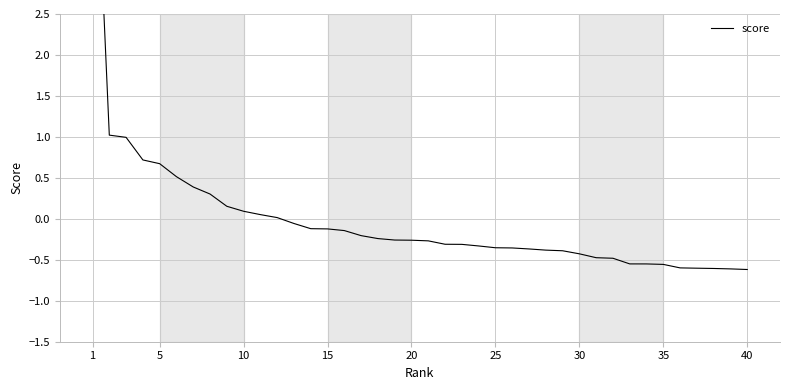

Count the number of values greater than 0.

12